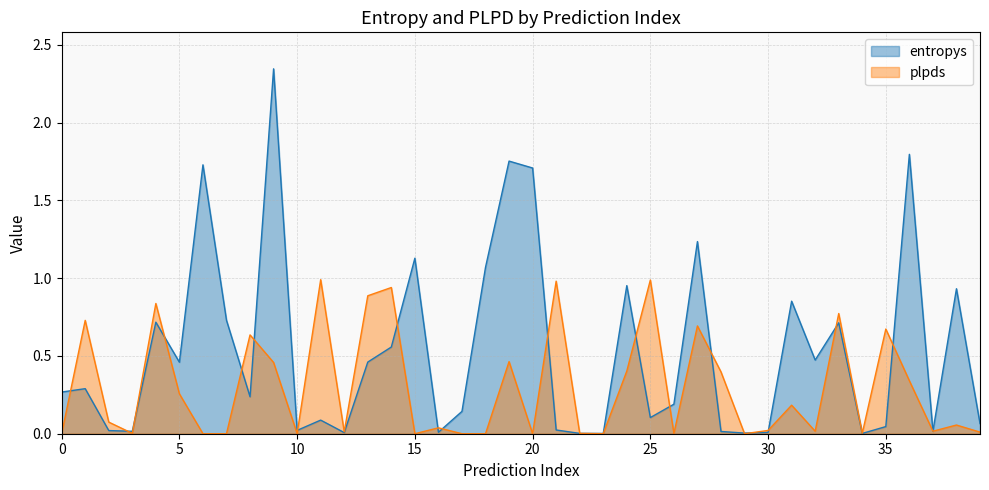

How many points are lower than both their immediate neighbors (excluding endpoints)?

12